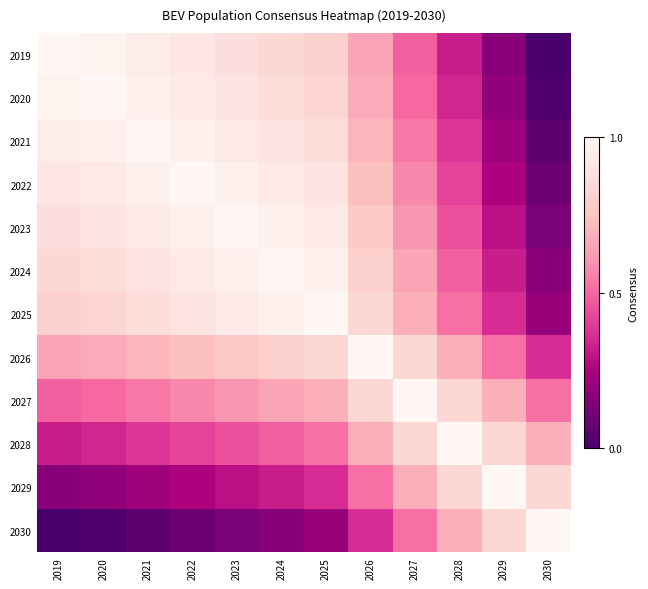

What is the difference between the highest and lowest values at 2030?

1.0